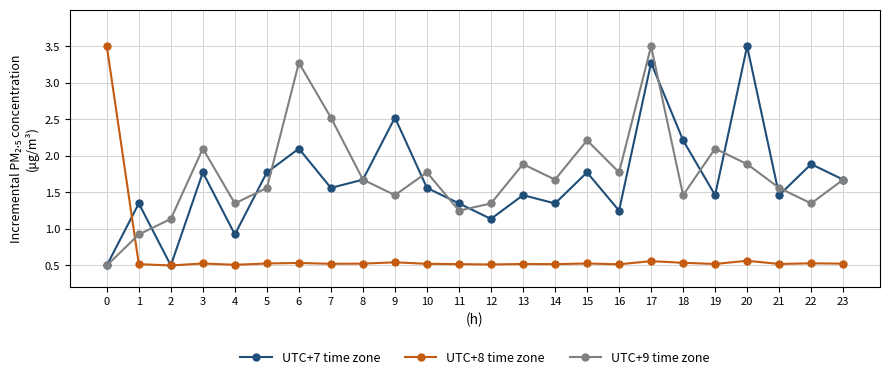

True or false: UTC+8 time zone has a value of 0.5 at 19.

True